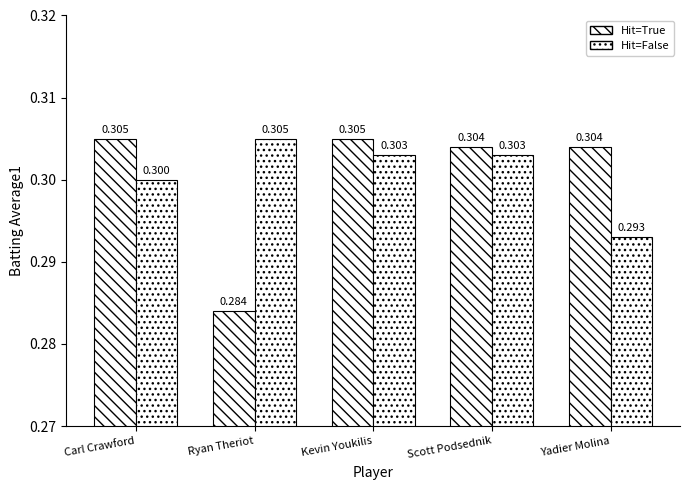

Rank the series by their average value, from lowest to highest.

Hit=True, Hit=False